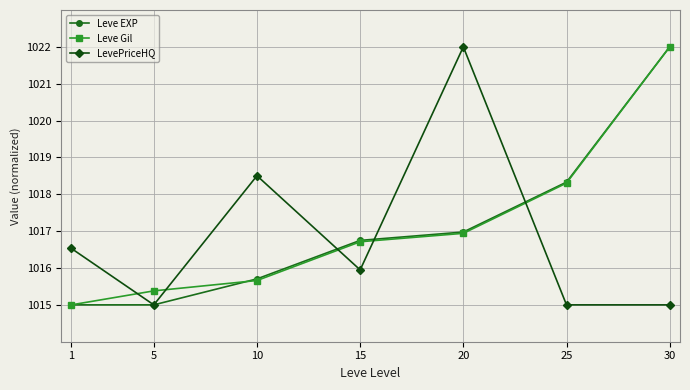

What is the lowest value of the LevePriceHQ series?

1015.0